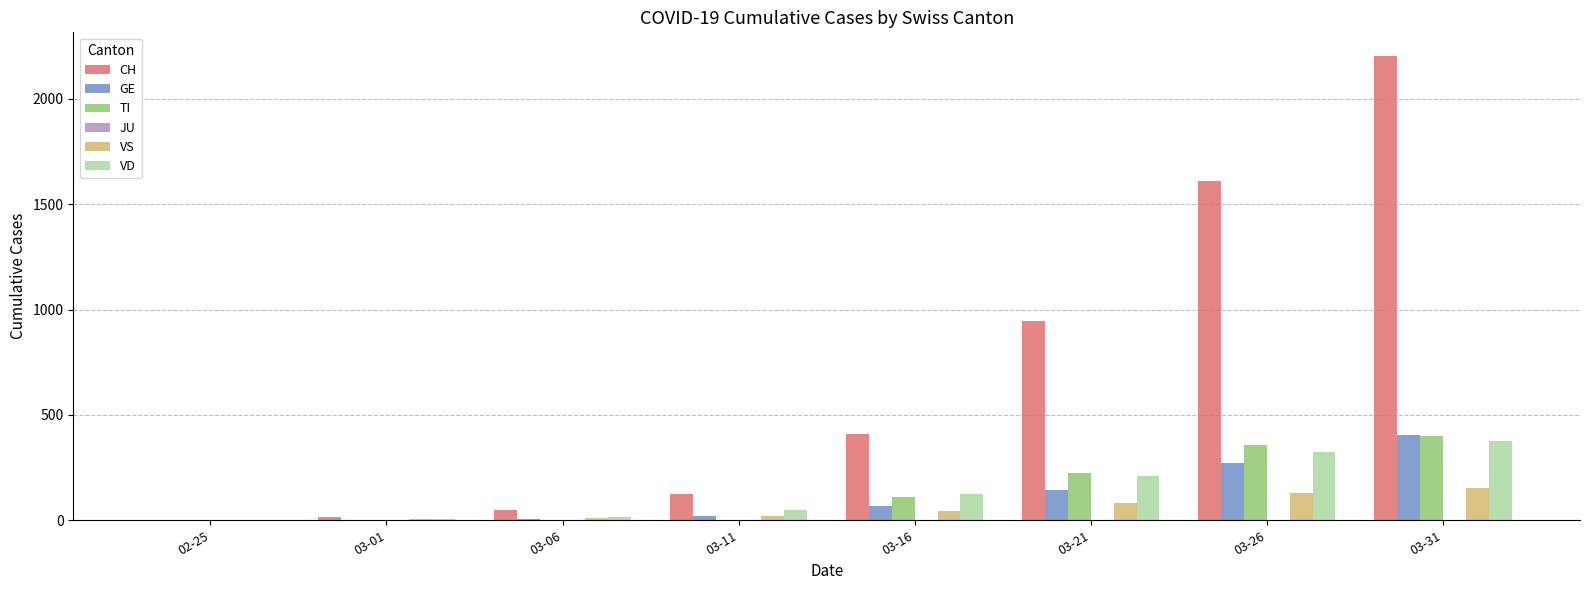

Which series changed the most between 02-25 and 03-26?

CH